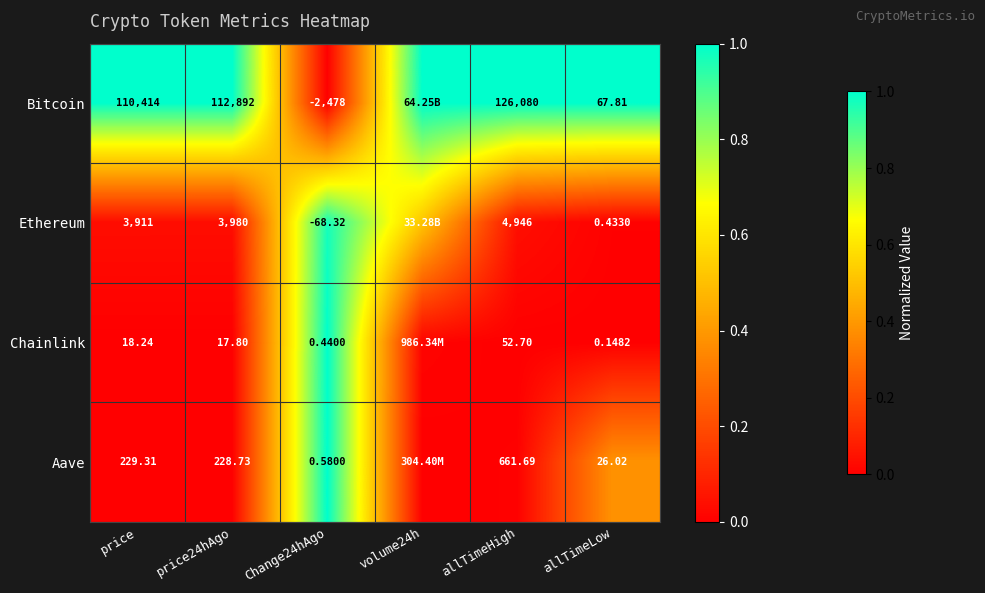

Between price and allTimeHigh, which series saw the biggest shift?

Bitcoin